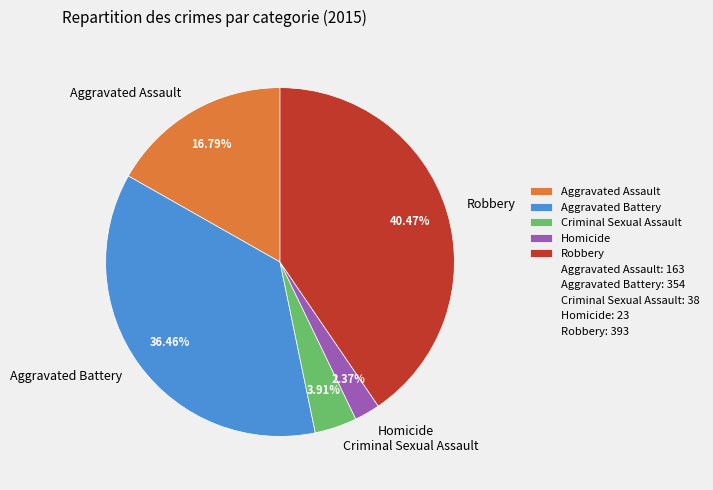

To the nearest percent, what is the combined percentage of Aggravated Battery and Criminal Sexual Assault?

40%